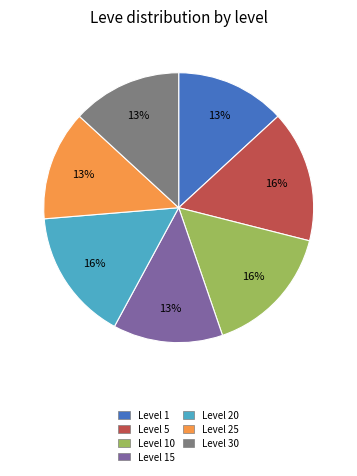

To the nearest percent, what is the difference between the largest and smallest slice percentages?

3%